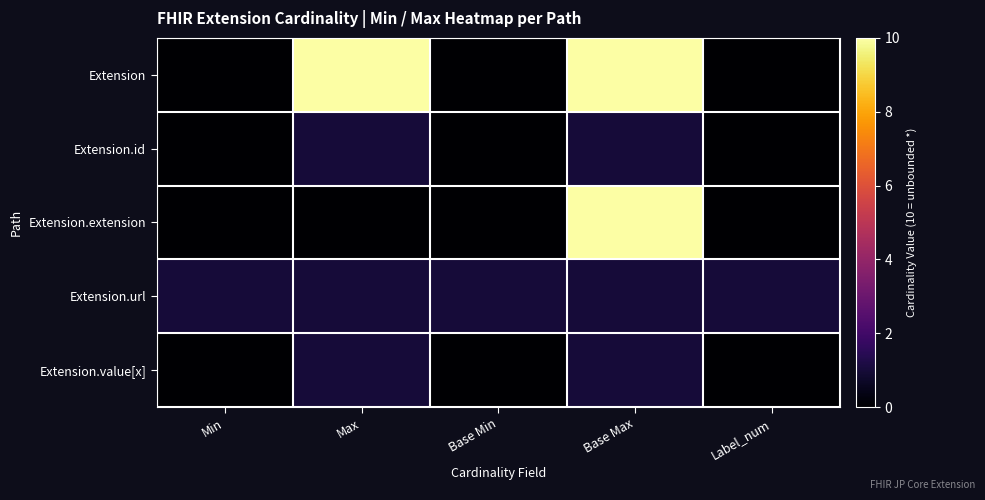

Which series changed the most between Max and Base Min?

Extension